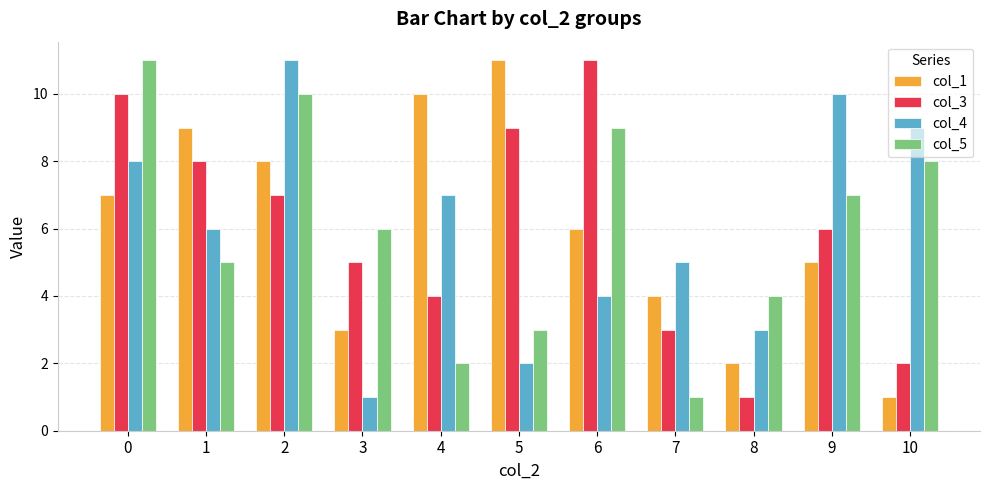

True or false: col_1 has a value of 9 at 6.

False